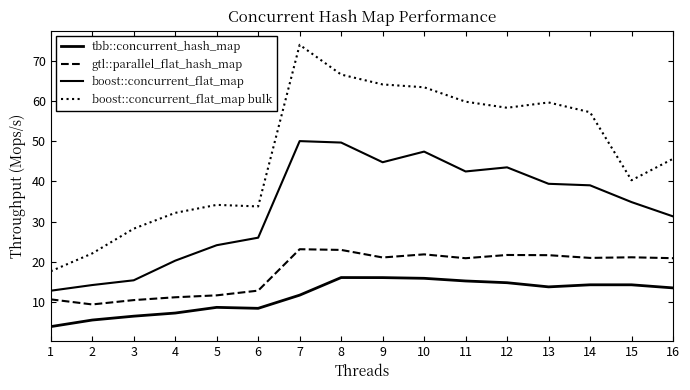

What is the difference between the second highest and minimum values in the boost::concurrent_flat_map series?

36.9